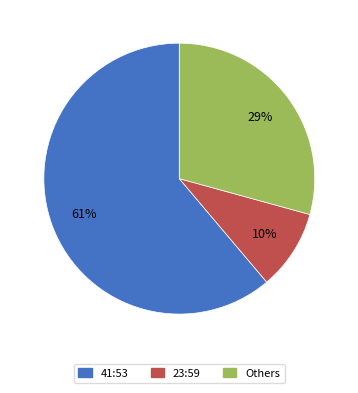

To the nearest percent, what is the difference between the Others and 41:53 slice percentages?

32%